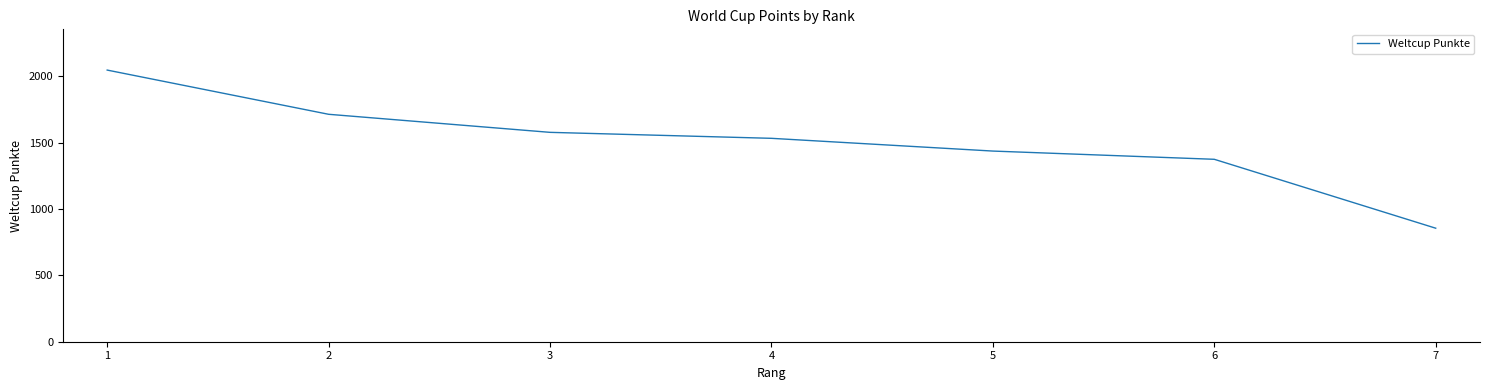

How many values are below 1532?

3